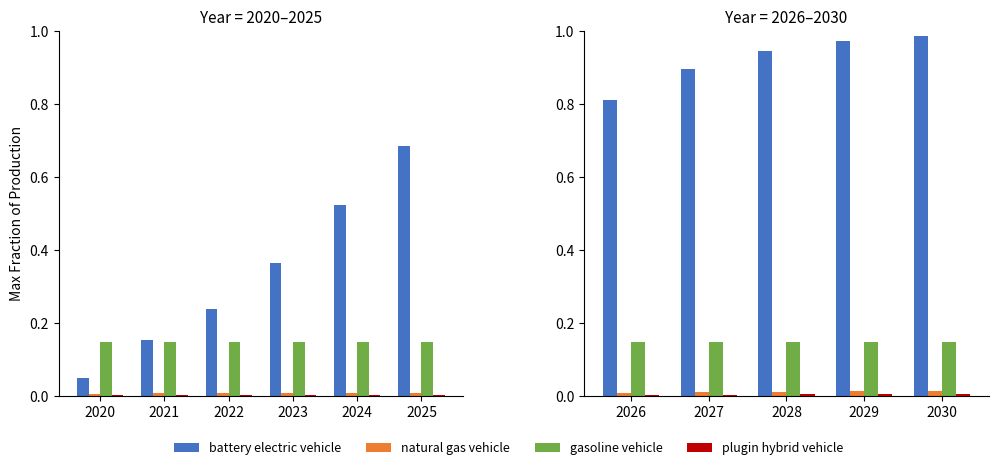

Which label corresponds to the smallest value in the chart?

2026